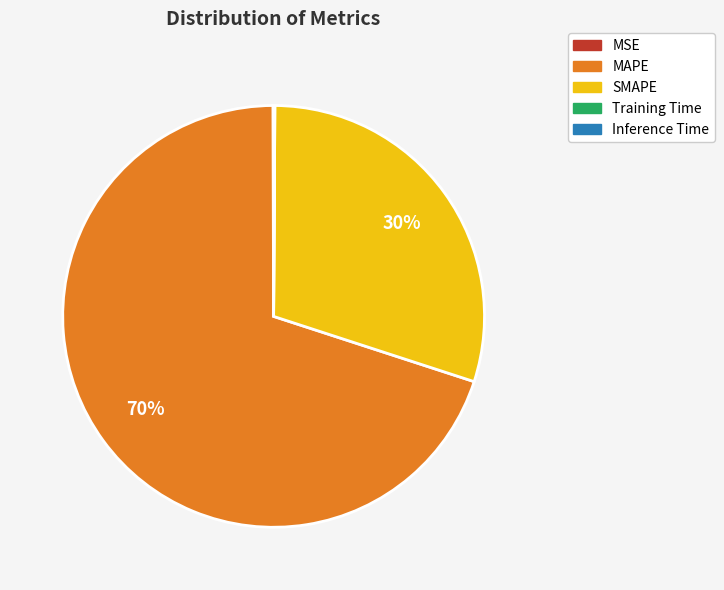

Which category has the biggest portion of the pie?

MAPE